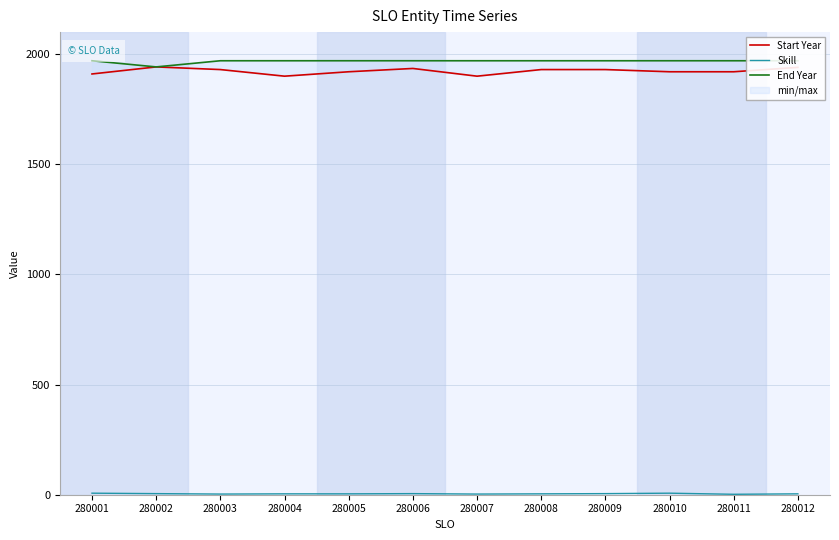

Is this an area chart (filled region under the line)?

No